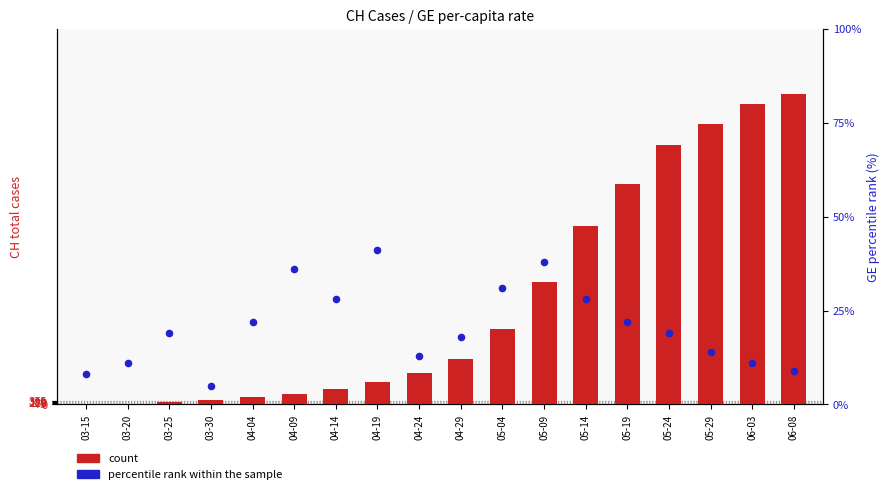

Is the value of percentile rank within the sample at 04-09 greater than the value of count at 05-29?

No